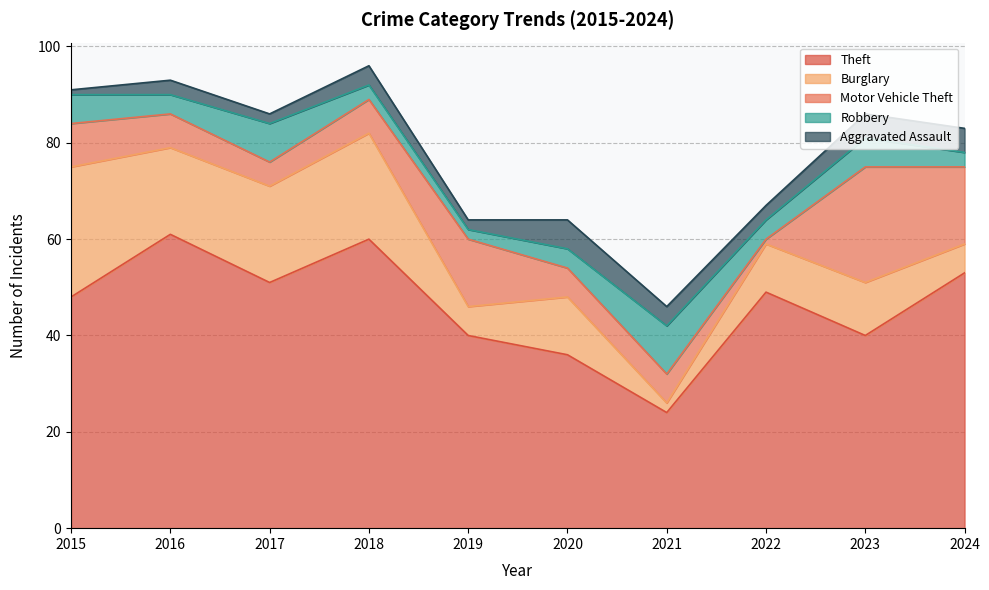

List the series in order of their peak value, highest first.

Theft, Burglary, Motor Vehicle Theft, Robbery, Aggravated Assault